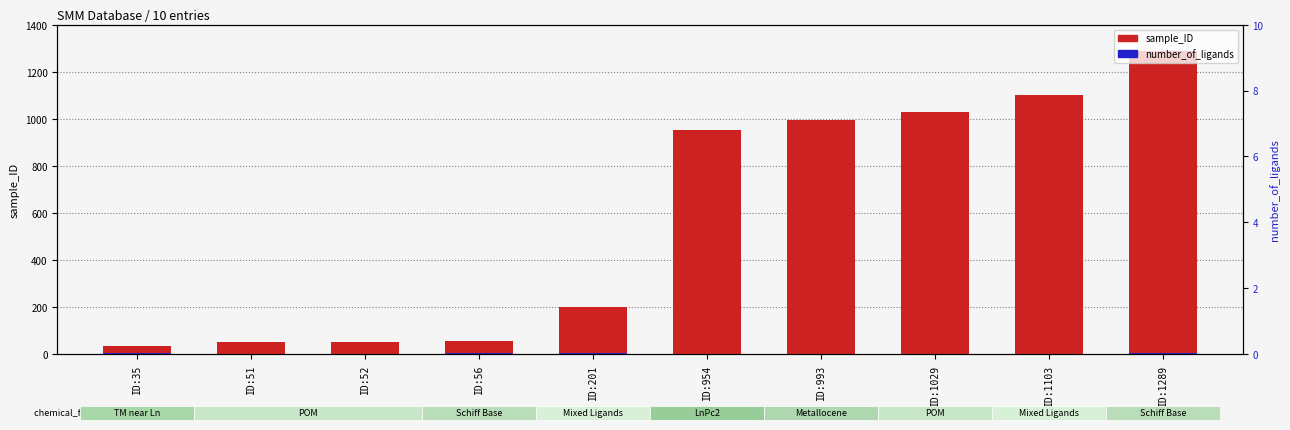

Count the number of data series in this chart.

2